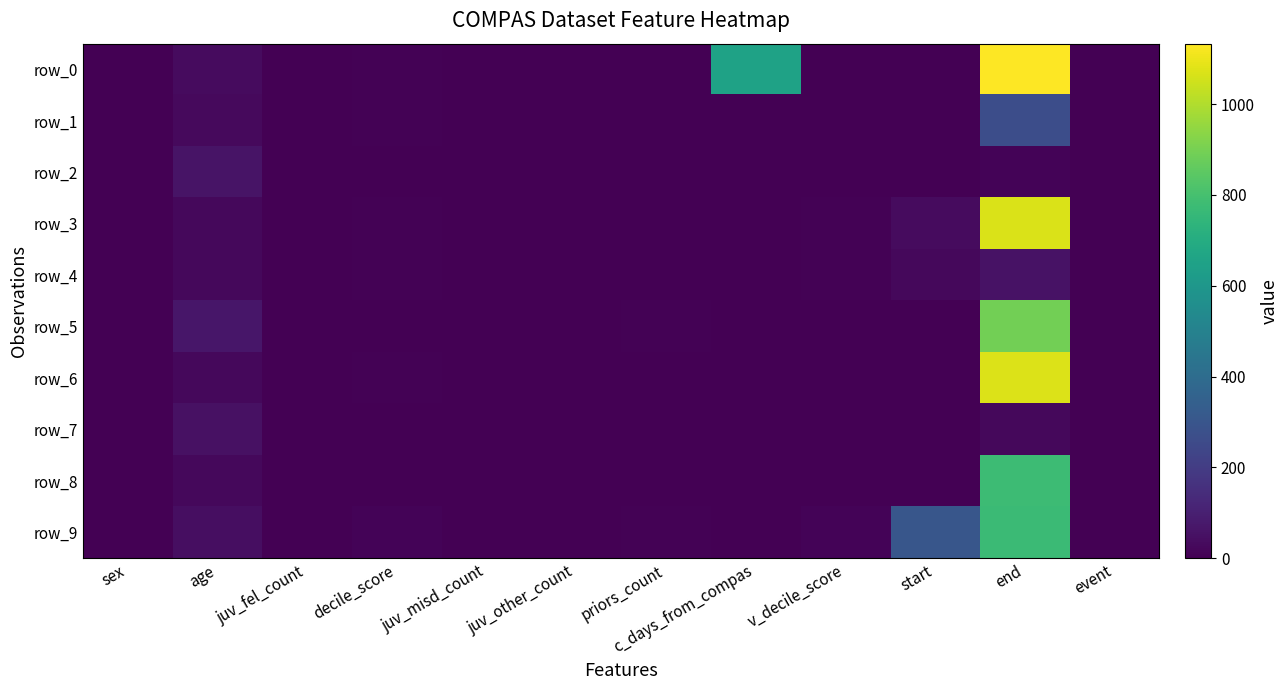

Reading left to right, list all the values displayed in this chart.

row_0: 1	32	0	6	0	0	3	653	3	0	1133	0
row_1: 1	29	0	6	0	0	3	1	3	0	268	1
row_2: 1	58	0	1	0	0	2	1	1	0	11	1
row_3: 1	23	0	7	0	1	2	1	5	34	1071	0
row_4: 1	23	0	8	0	0	3	1	6	25	57	1
row_5: 0	68	0	2	0	0	5	4	1	0	893	0
row_6: 0	26	0	5	0	0	2	0	4	0	1074	0
row_7: 1	51	0	4	0	0	0	1	1	0	24	1
row_8: 1	25	0	2	0	0	0	1	3	0	777	0
row_9: 1	40	0	9	0	0	5	1	10	305	774	1